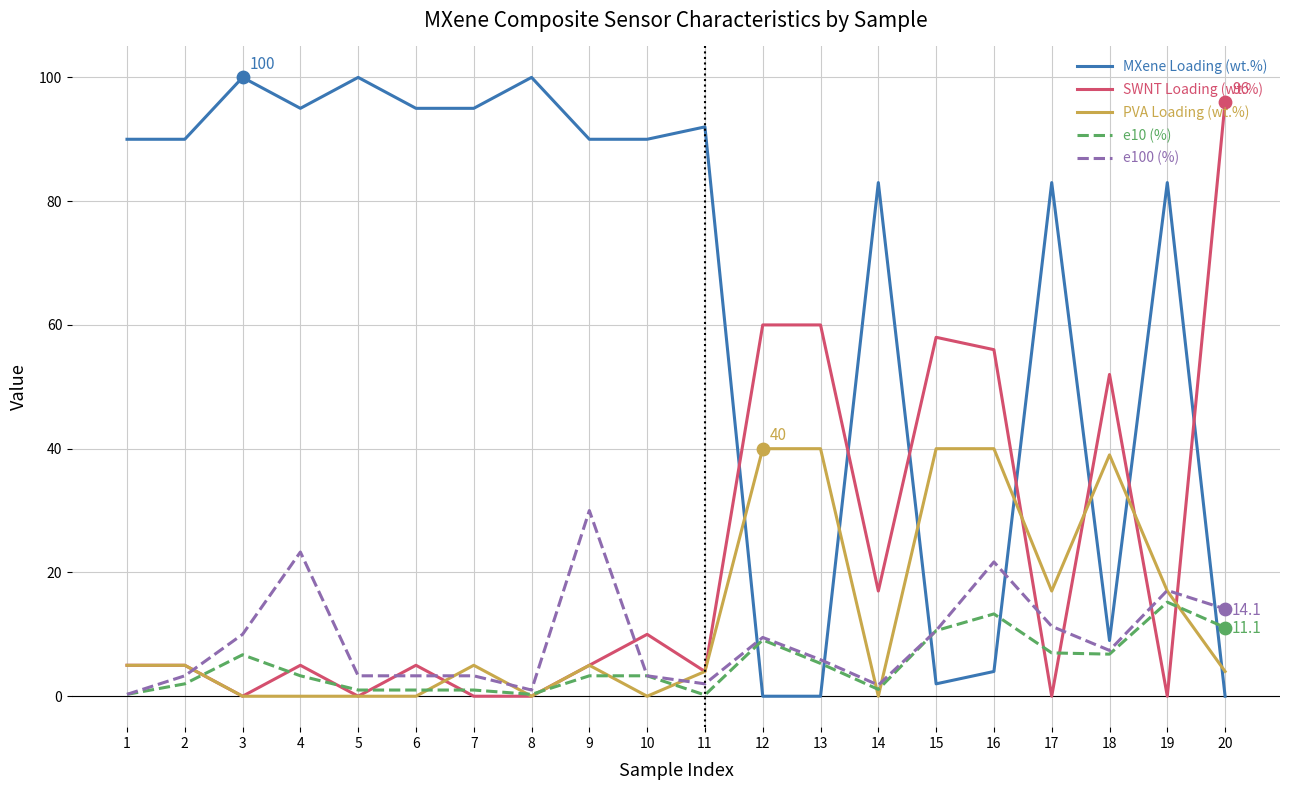

Which series changed the most between 3 and 18?

MXene Loading (wt.%)